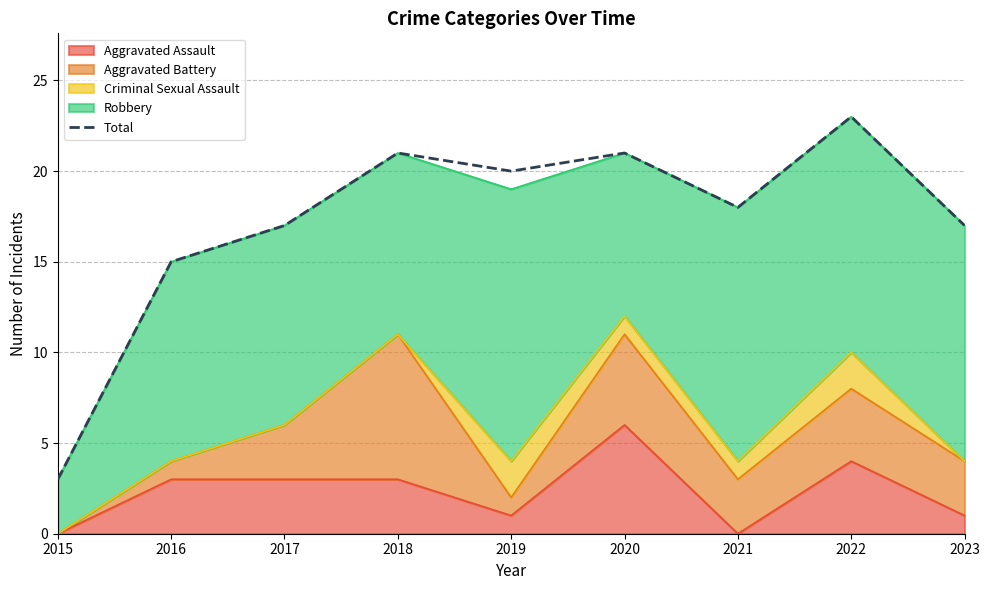

Where does the data first go above 18?

2018